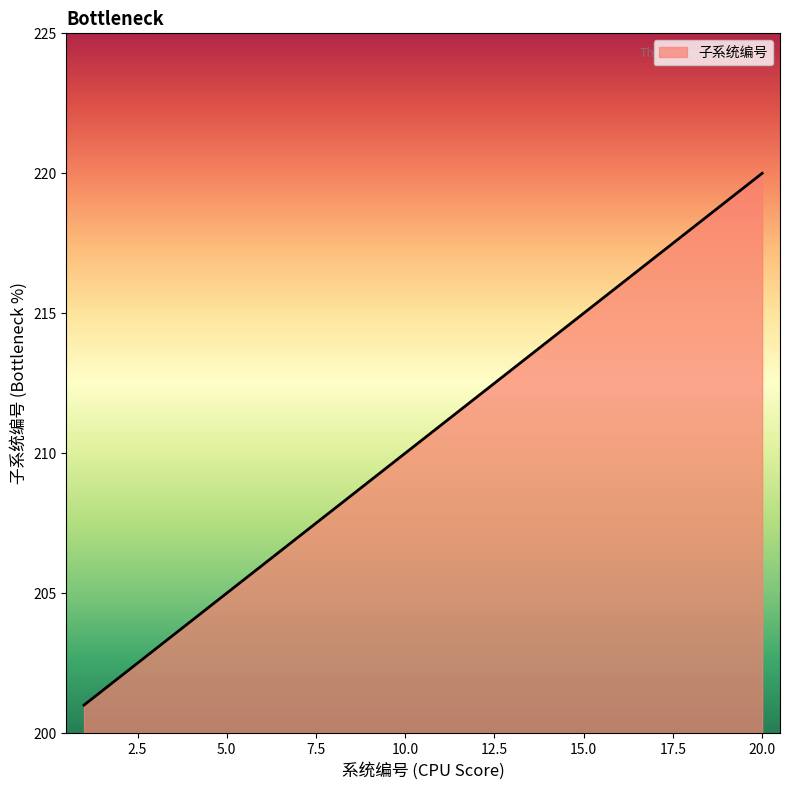

What is the difference between the maximum and minimum values?

19